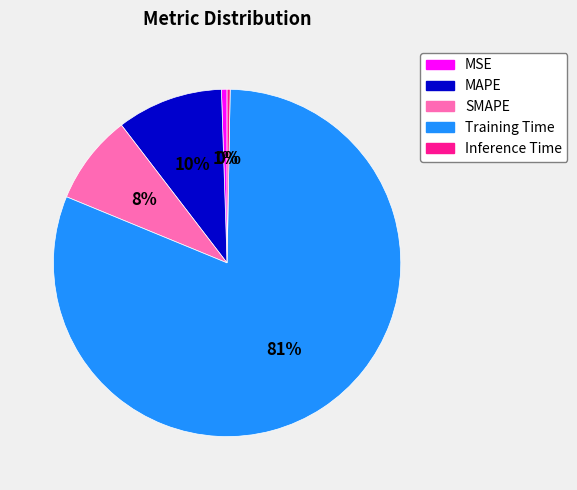

What is the majority slice?

Training Time